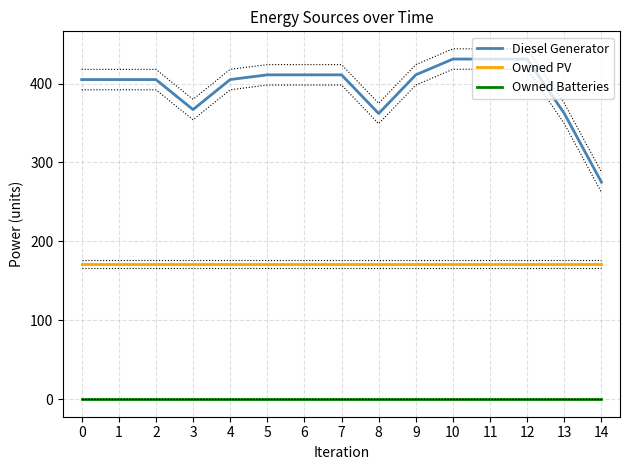

Rank the series at 6 from lowest to highest value.

Owned Batteries, Owned PV, Diesel Generator